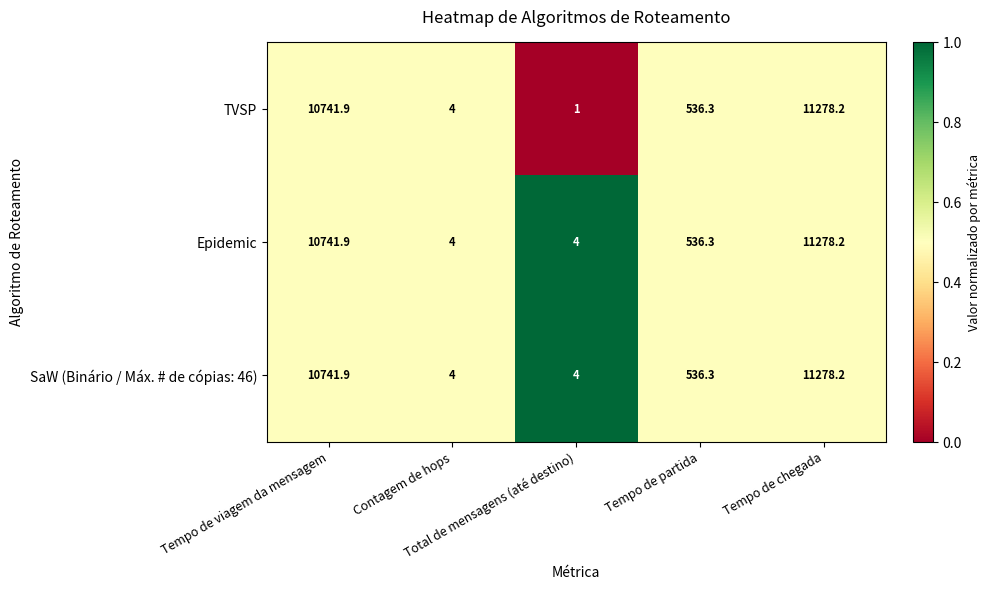

Which series has the widest spread of values?

TVSP